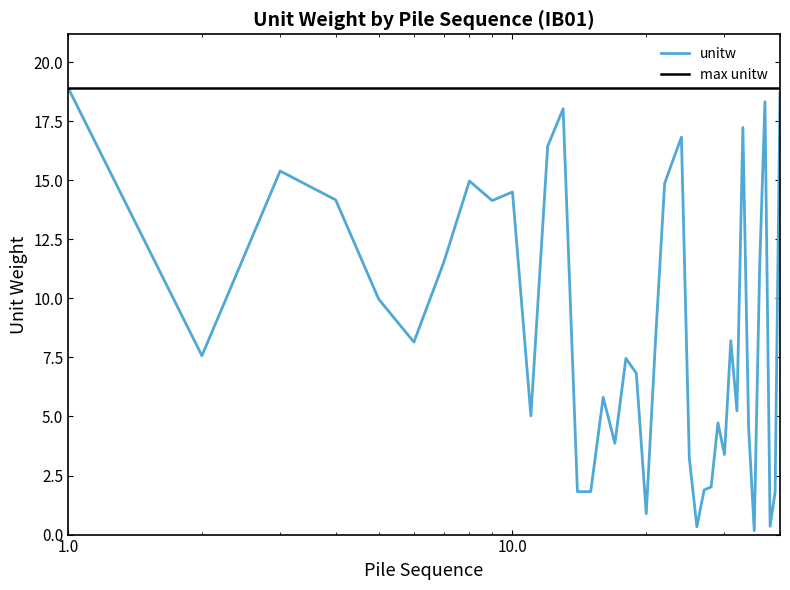

Is it true that the value at 033 is 17.2?

True